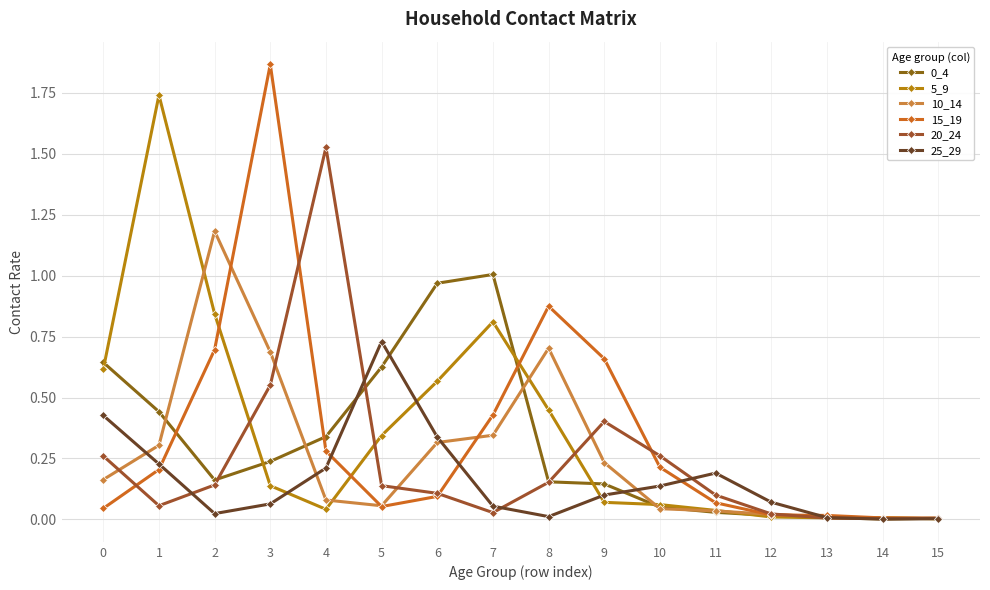

Reading right to left, what are all the values shown in this chart?

0_4: 0.0	0.0	0.0	0.0	0.0	0.1	0.1	0.2	1.0	1.0	0.6	0.3	0.2	0.2	0.4	0.6
5_9: 0.0	0.0	0.0	0.0	0.0	0.1	0.1	0.4	0.8	0.6	0.3	0.0	0.1	0.8	1.7	0.6
10_14: 0.0	0.0	0.0	0.0	0.0	0.0	0.2	0.7	0.3	0.3	0.1	0.1	0.7	1.2	0.3	0.2
15_19: 0.0	0.0	0.0	0.0	0.1	0.2	0.7	0.9	0.4	0.1	0.1	0.3	1.9	0.7	0.2	0.0
20_24: 0.0	0.0	0.0	0.0	0.1	0.3	0.4	0.2	0.0	0.1	0.1	1.5	0.6	0.1	0.1	0.3
25_29: 0.0	0.0	0.0	0.1	0.2	0.1	0.1	0.0	0.1	0.3	0.7	0.2	0.1	0.0	0.2	0.4